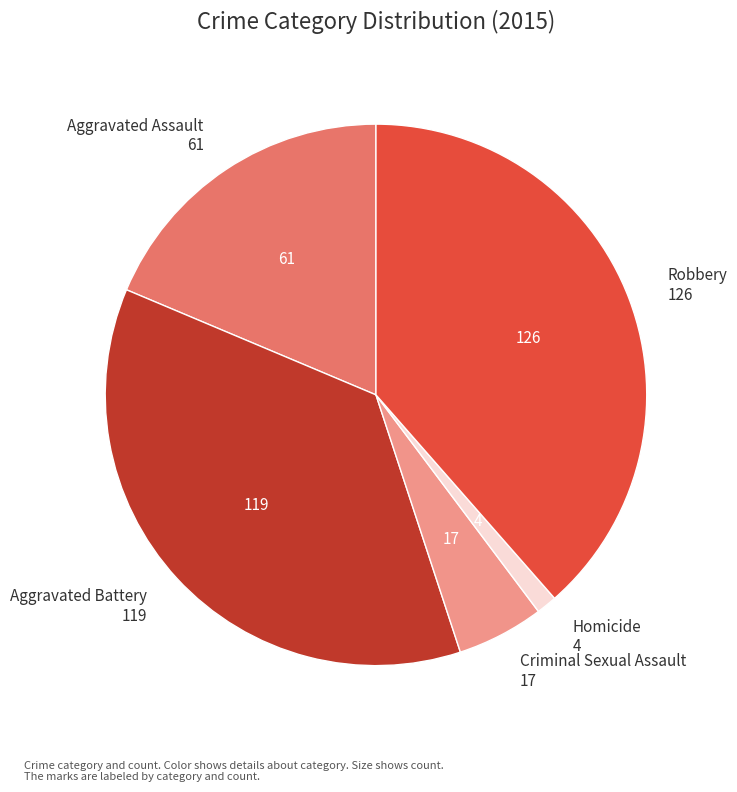

Between Criminal Sexual Assault and Aggravated Assault, which is larger?

Aggravated Assault